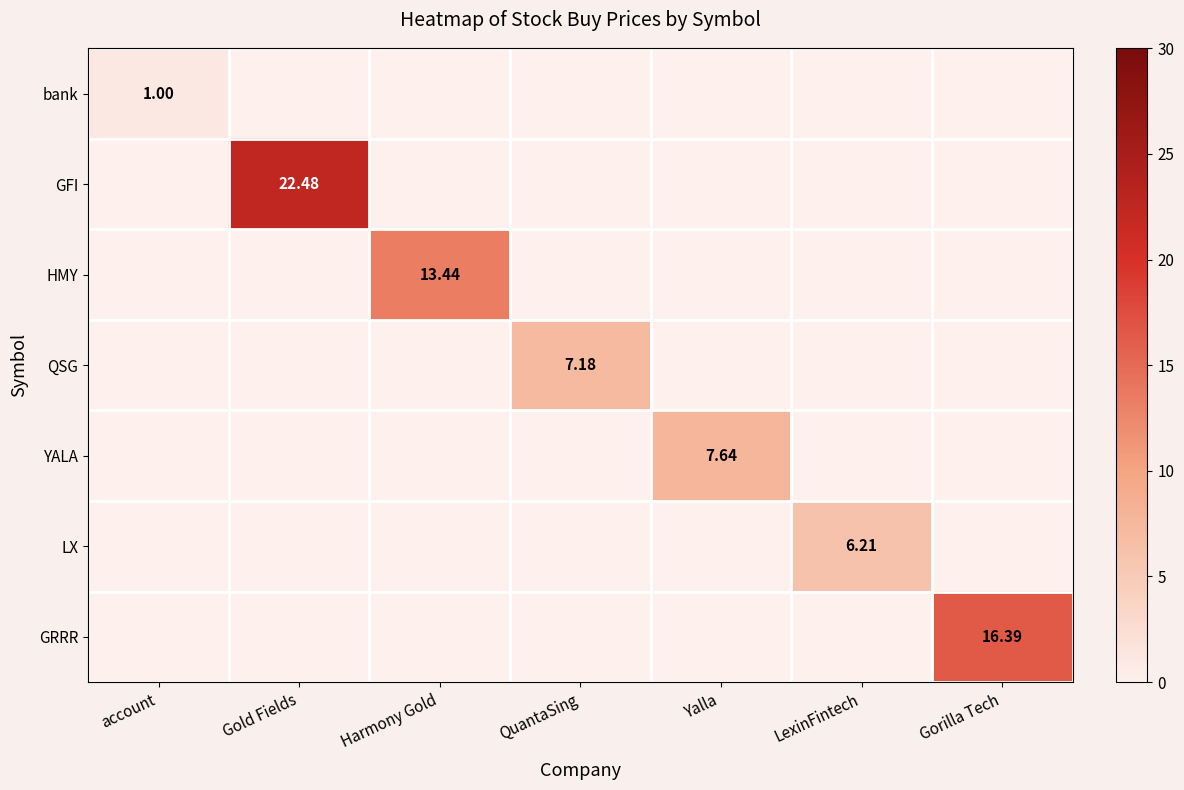

How many positive values does the YALA series have?

1